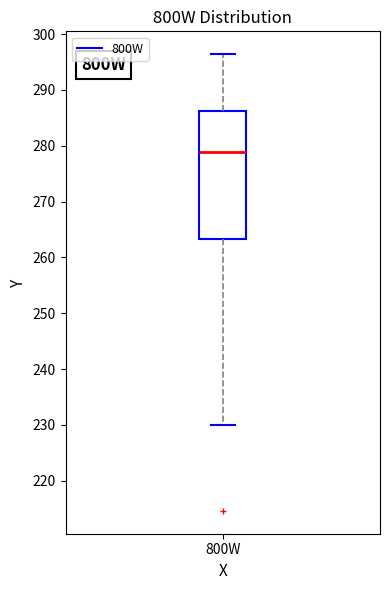

Read this box plot against the y-axis: the position of the median line, the range covered by the box, and the ends of both whiskers. The values are not printed on the chart, so give them approximately, as read against the axis.

median 279, box 263 to 286, whiskers 230 to 296